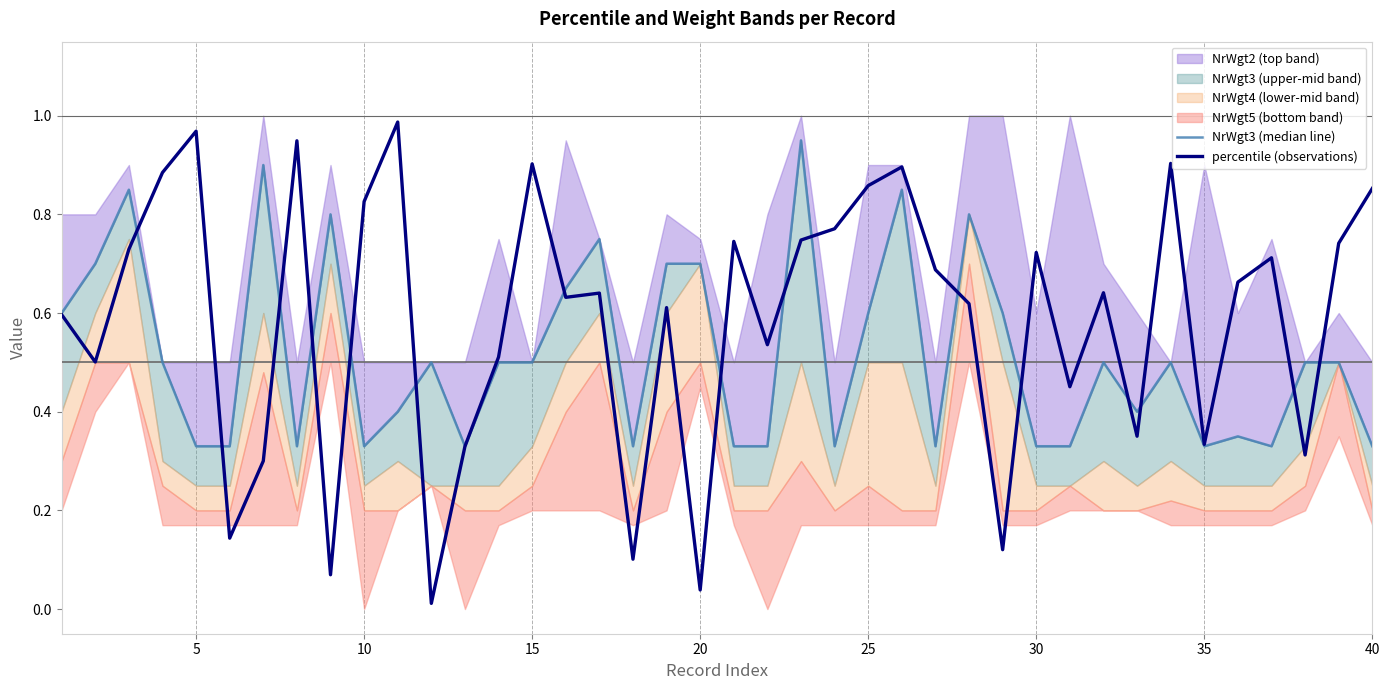

How many times do NrWgt3 (median line) and percentile (observations) cross each other?

17